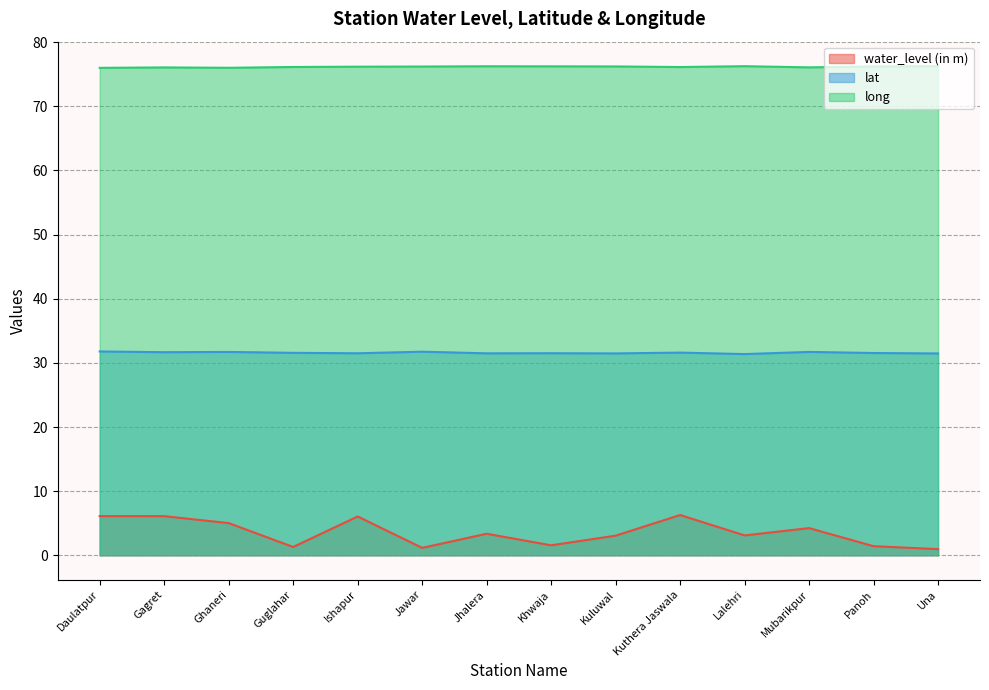

In long, how many points are lower than both neighbors (excluding endpoints)?

3